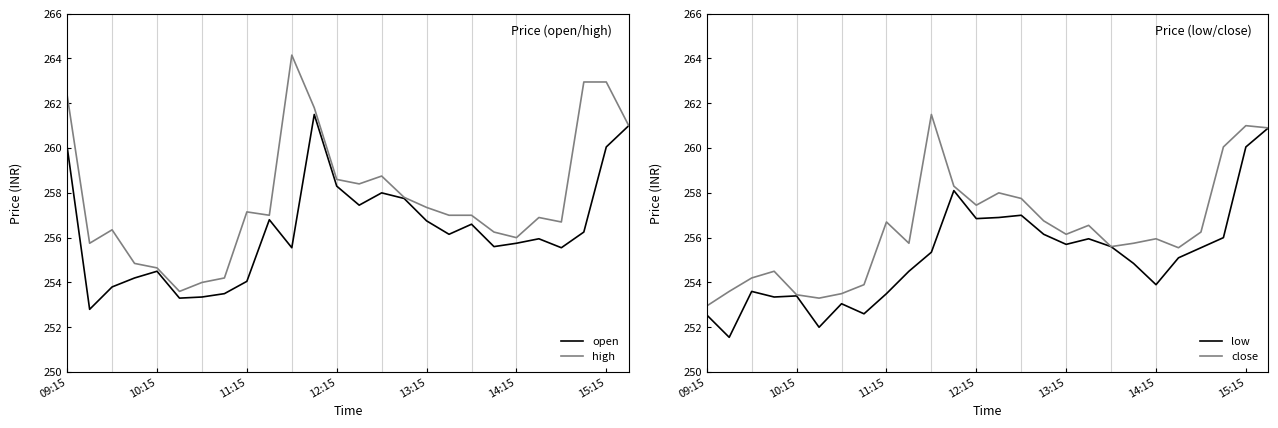

The value of low at 14:15 is 133.2. True or false?

False